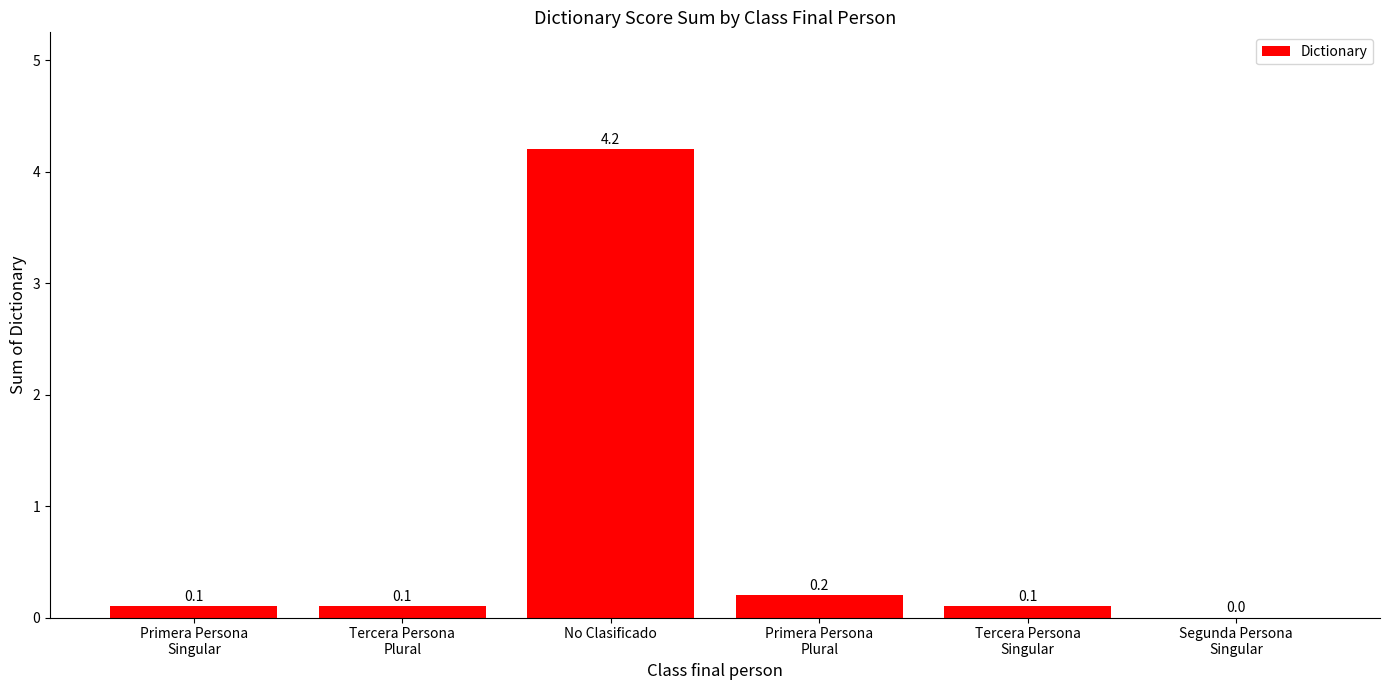

What is the sum of all values?

4.7